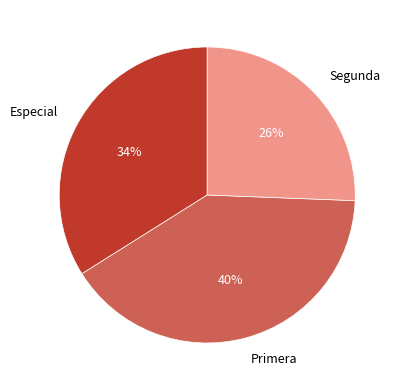

How many segments does this pie chart have?

3